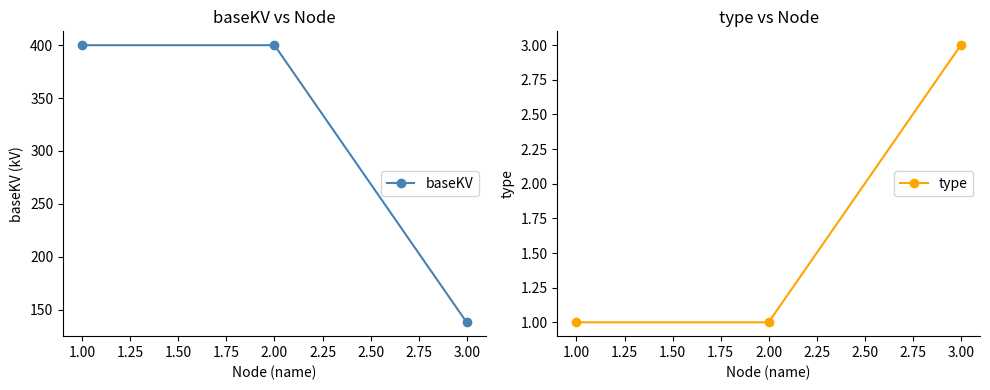

What is the value of the baseKV point at the 3rd from the left?

138